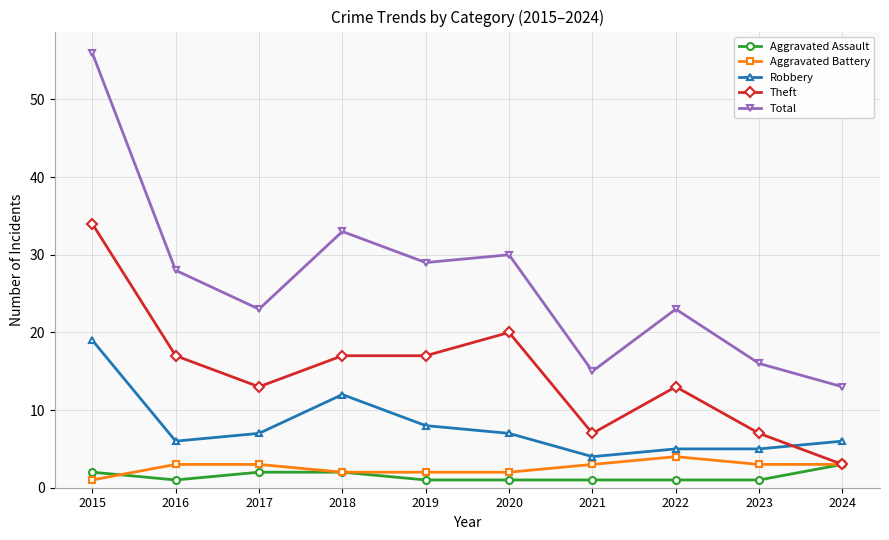

Which series has the largest total across all categories?

Total